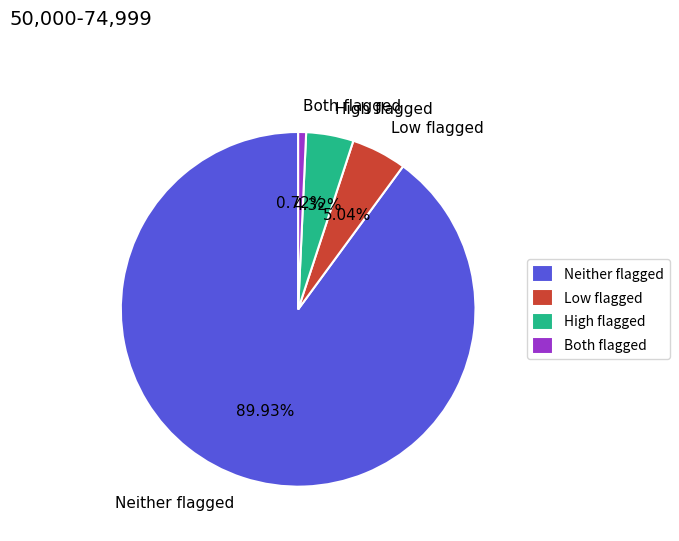

Do Both flagged and Low flagged together represent more than half of the pie?

No